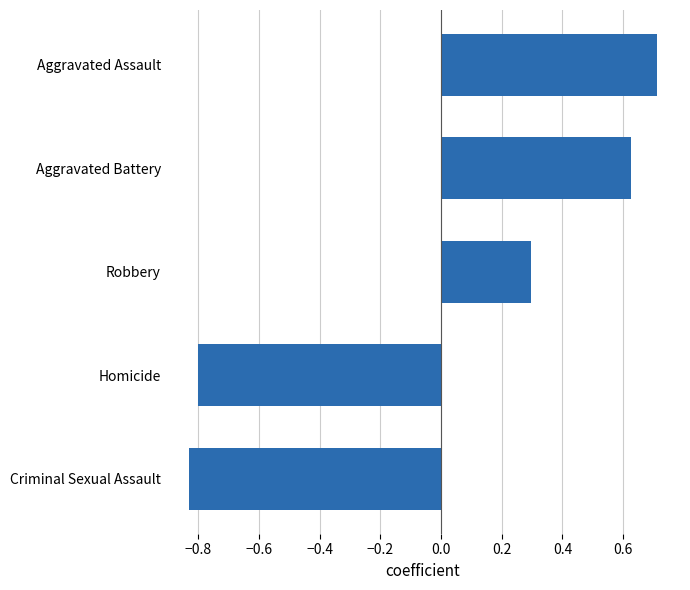

Count the number of categories in the chart.

5